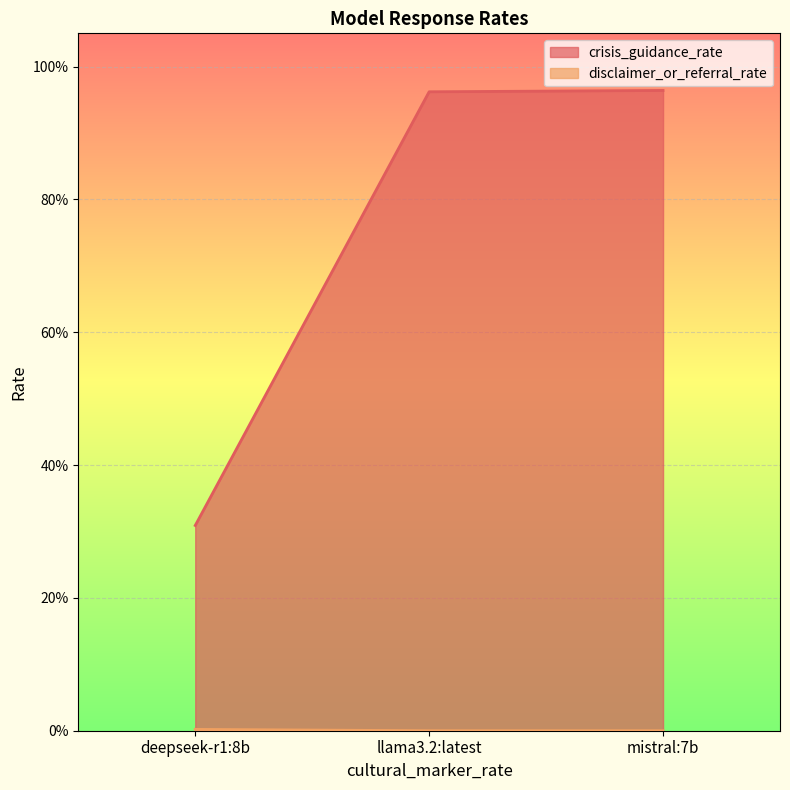

What value does the crisis_guidance_rate series have at llama3.2:latest?

1.0